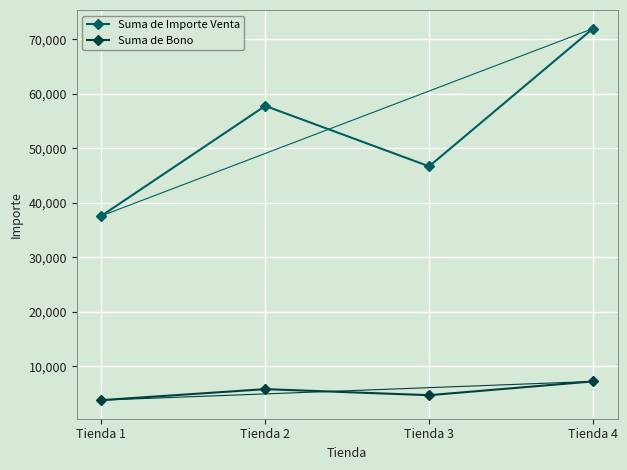

What is the value of the Suma de Bono point at the 4th from the left?

7200